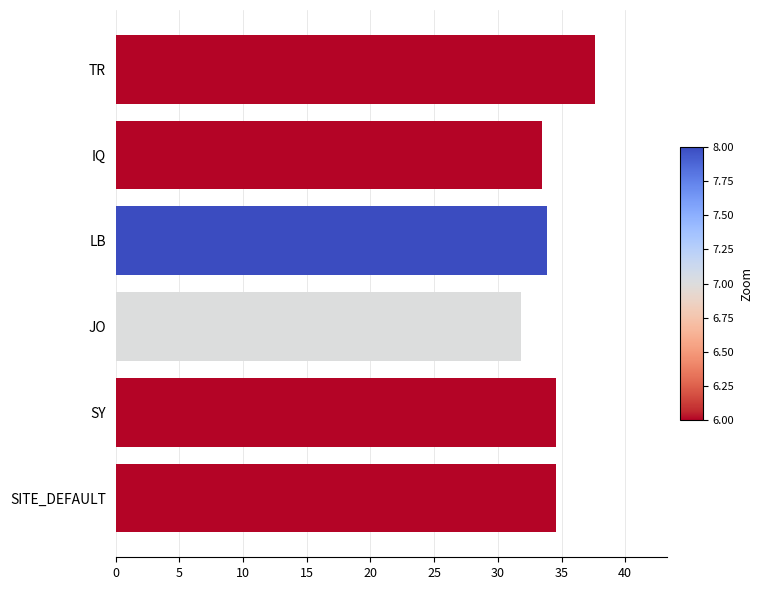

Are the bars horizontal?

Yes